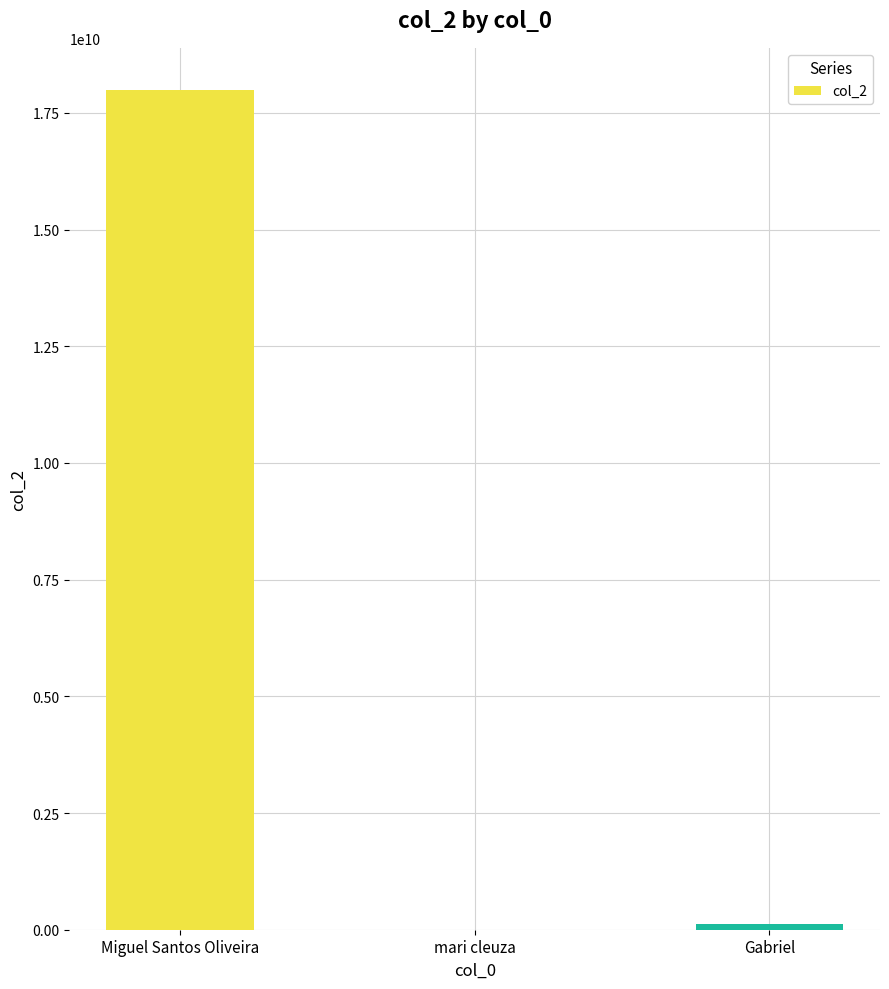

What is the maximum value shown in the chart?

17992422179